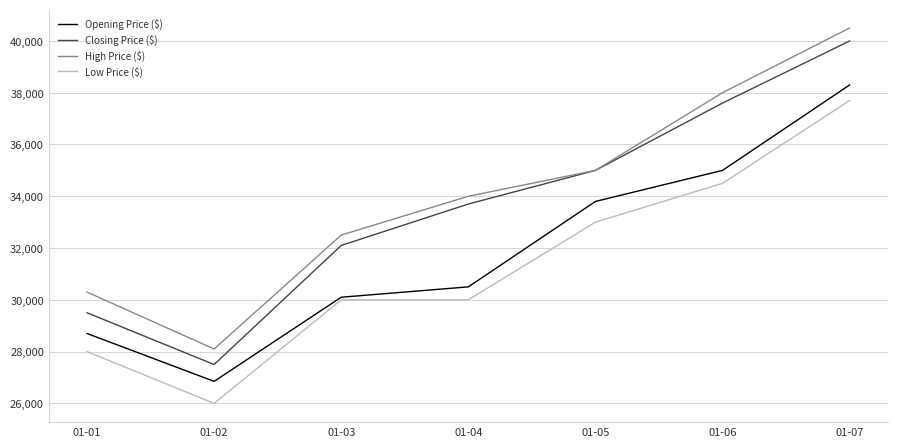

Which series has the largest range (max minus min)?

Closing Price ($)